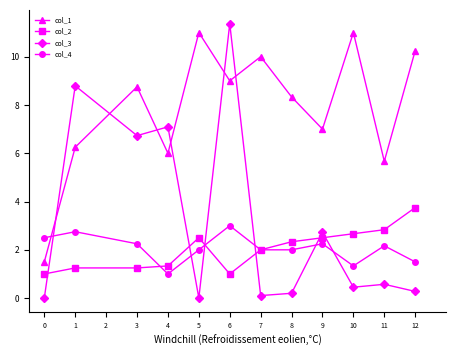

Which series has the largest range (max minus min)?

col_3